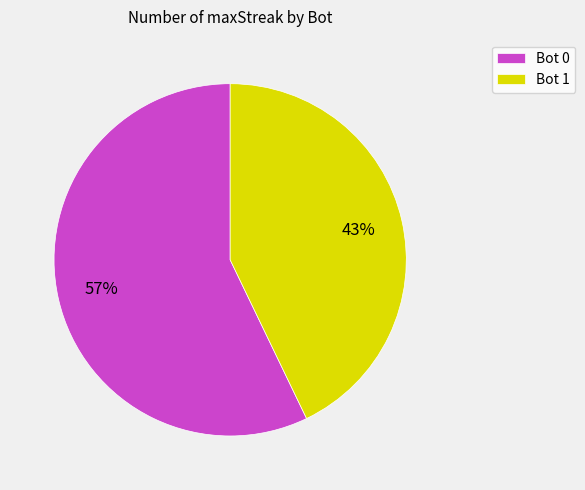

Does any single category account for the majority?

Yes